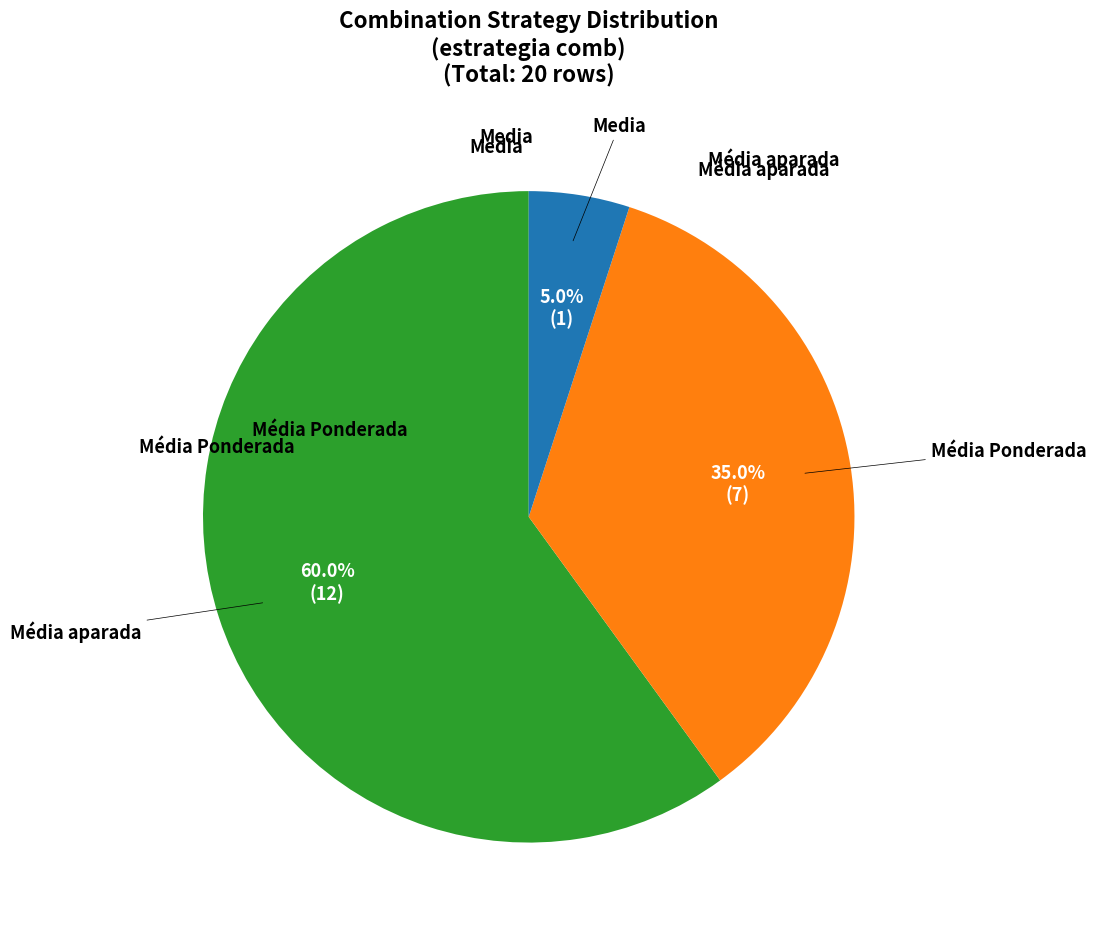

Is there a majority slice in this chart?

Yes